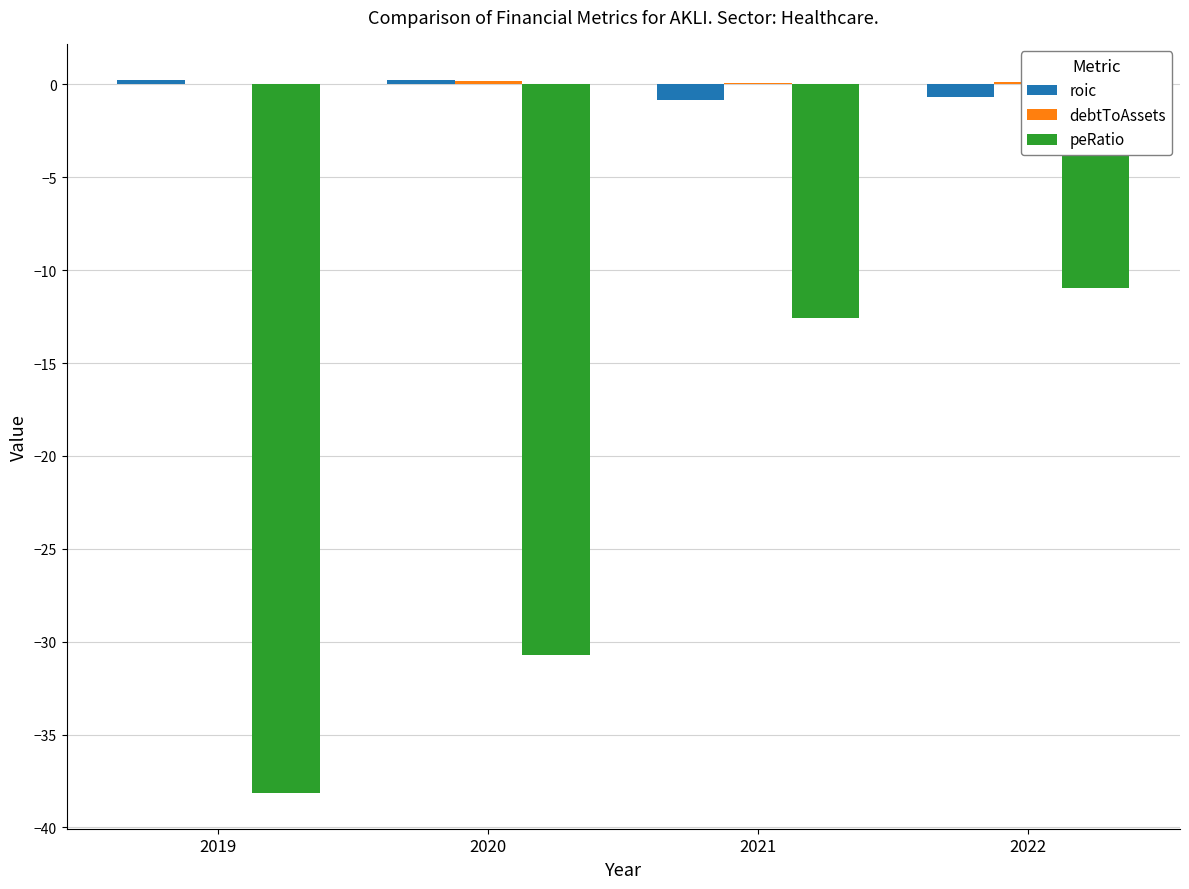

How many values in roic are above zero?

2